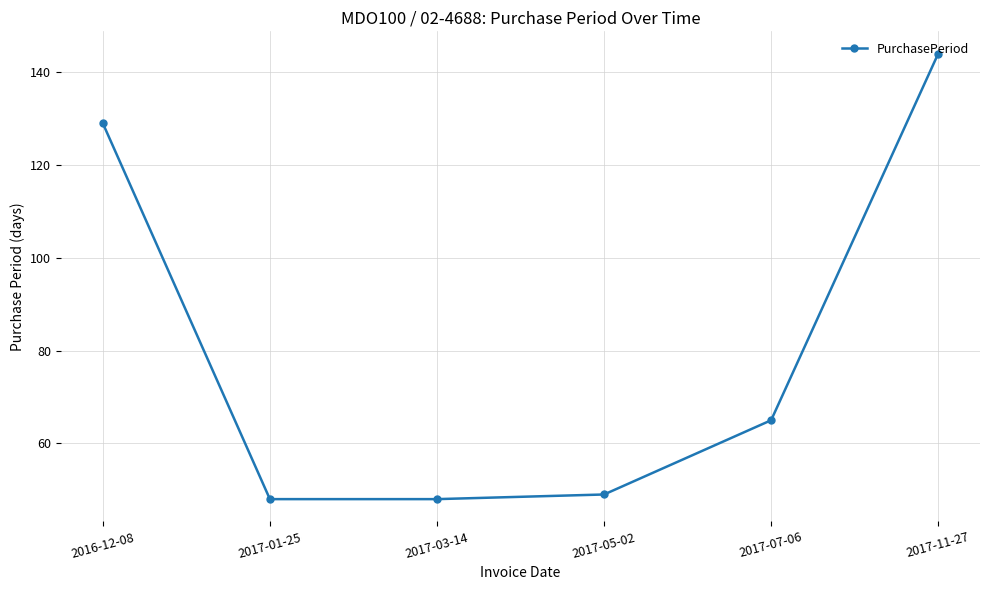

What is the sum of the values at 2016-12-08 and 2017-07-06?

194